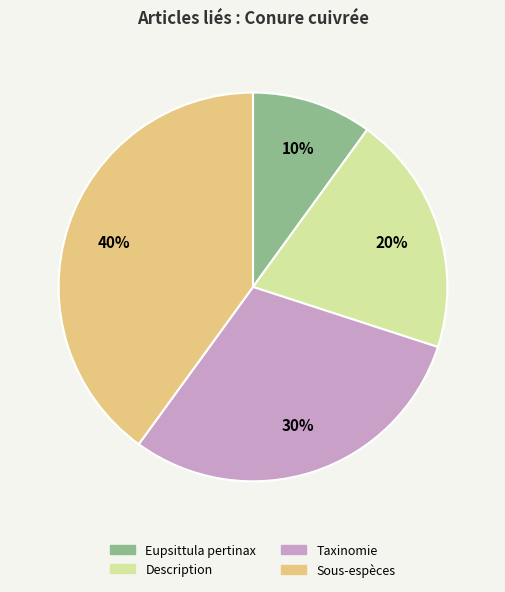

To the nearest percent, what portion does Taxinomie represent?

30%